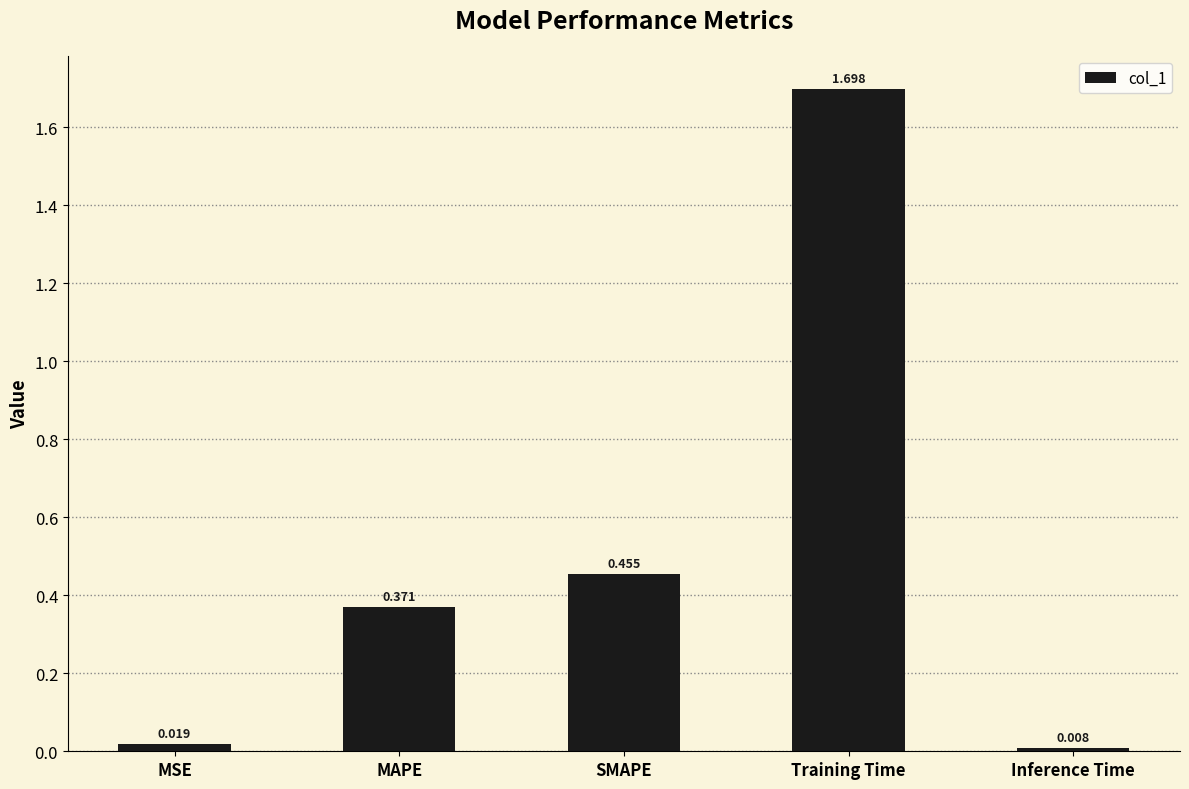

At which label is the value closest to 0?

Inference Time